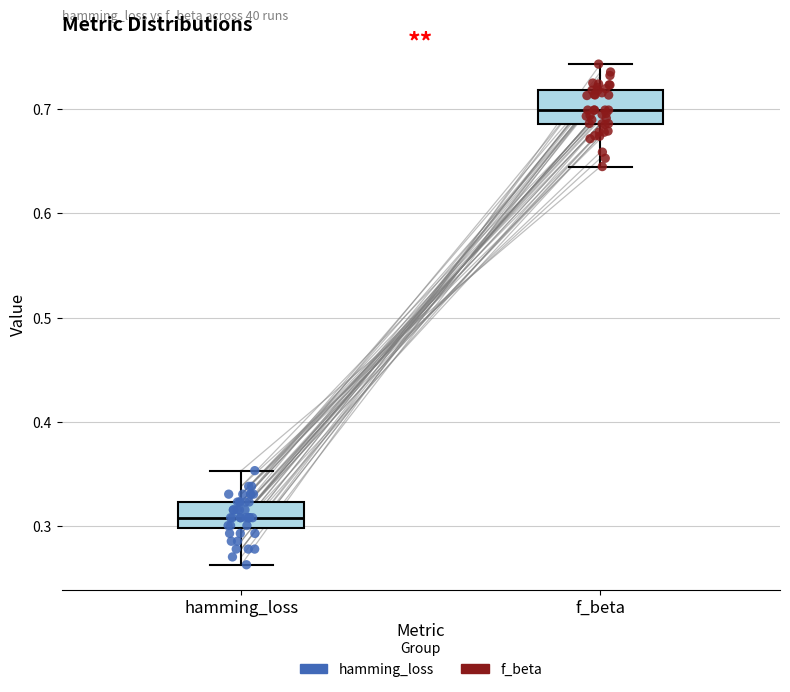

Where does the upper whisker of the box for hamming_loss end on the y-axis? The values are not printed on the chart, so give them approximately, as read against the axis.

0.35